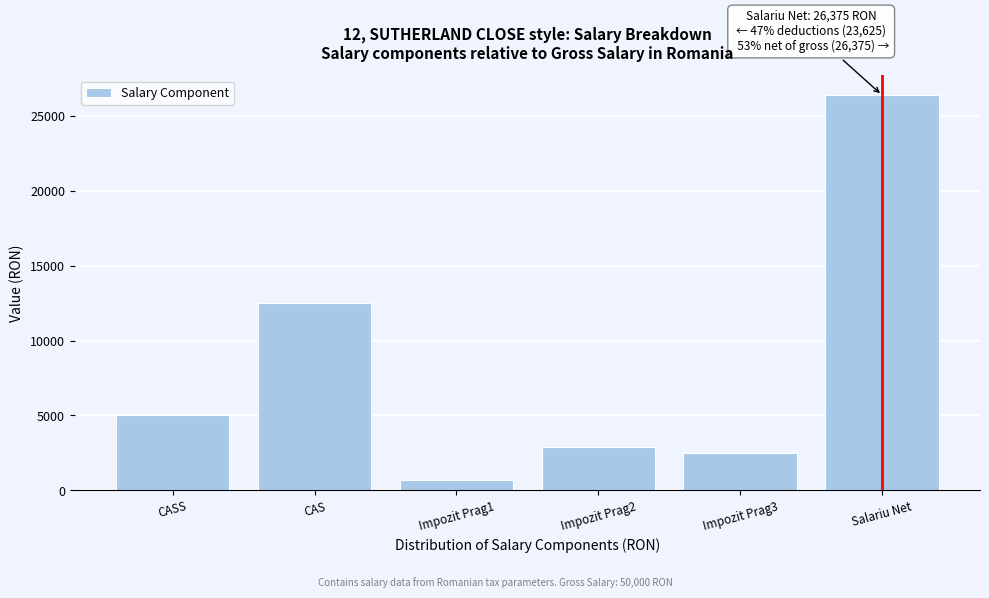

Reading right to left, extract all data points from this chart.

Salariu Net=26375	Impozit Prag3=2500	Impozit Prag2=2925	Impozit Prag1=700	CAS=12500	CASS=5000